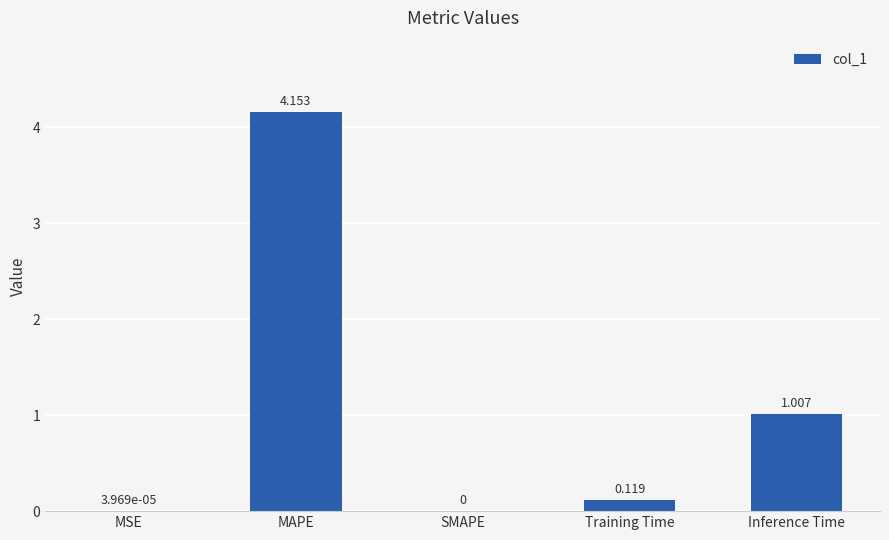

Where is the data nearest to the value 2?

Inference Time